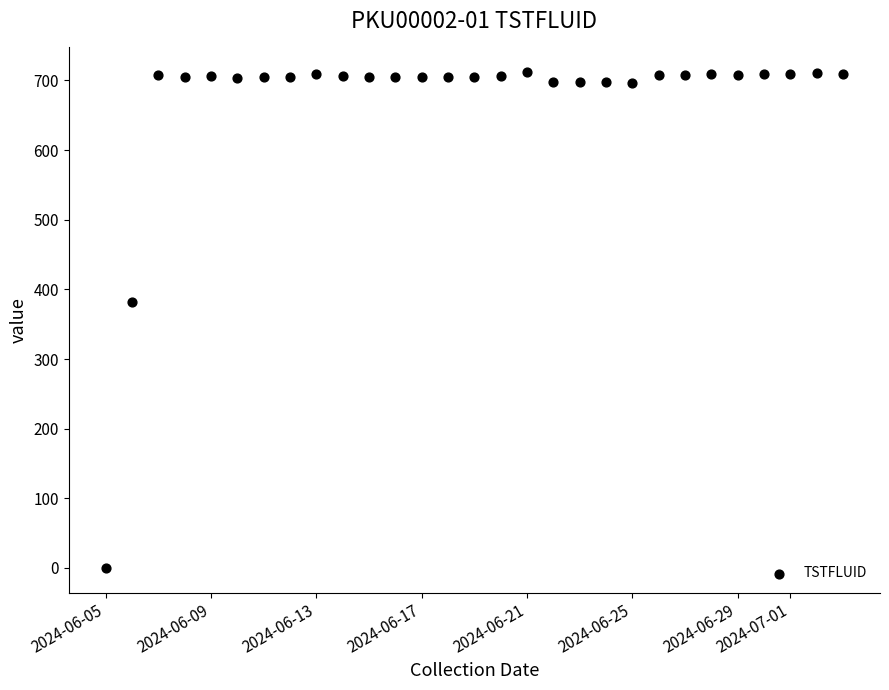

What Y value in the scatter plot is closest to 355?

381.3